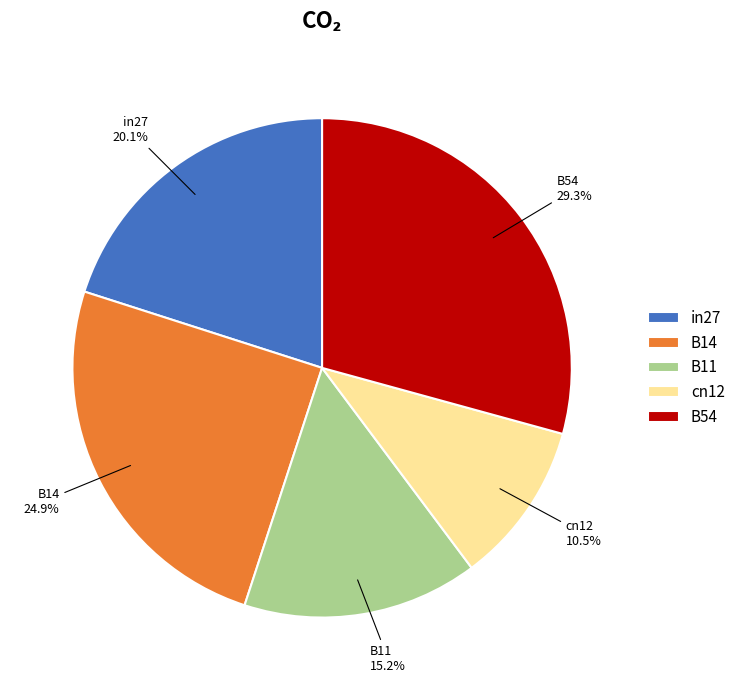

True or false: in27 accounts for 12% of the total.

False